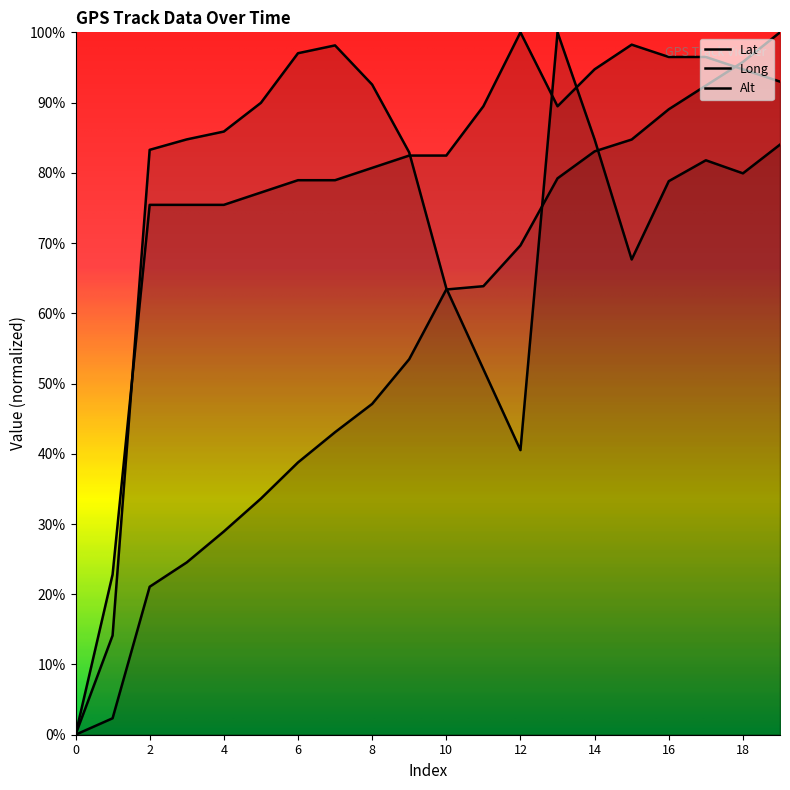

What is the value of the Lat point at the 8th from the left?

0.4